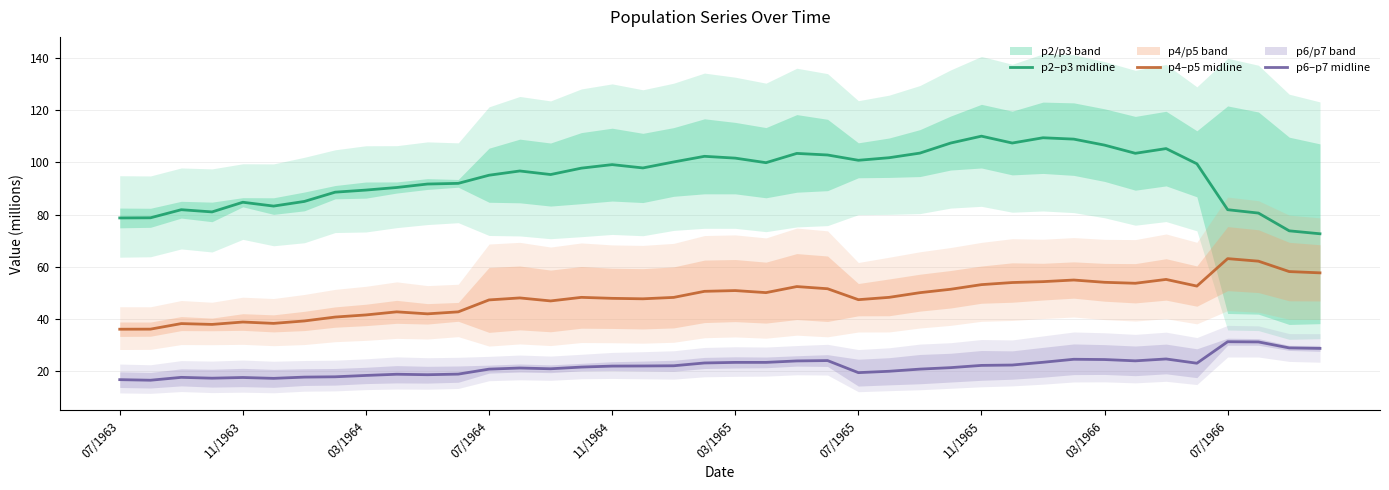

True or false: p4–p5 midline and p6–p7 midline intersect in this chart.

False